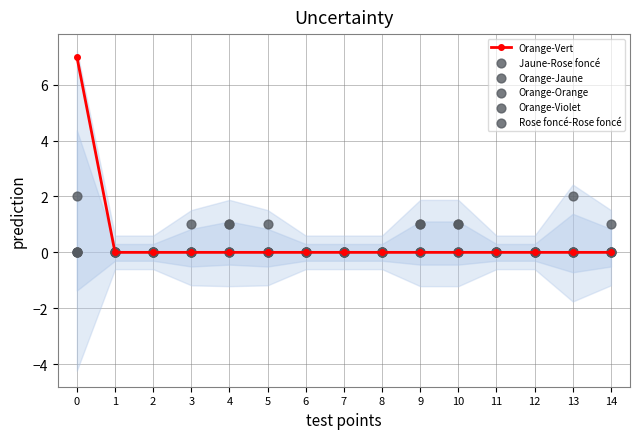

Is the value of Orange-Vert at 1 greater than the value of Jaune-Rose foncé at 10?

No